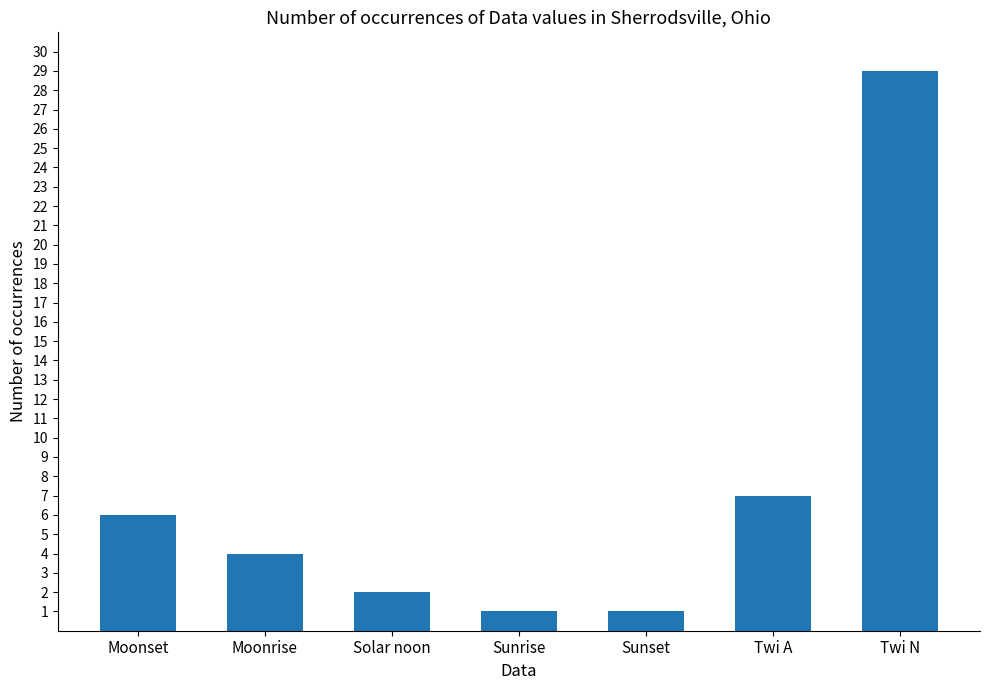

Reading right to left, what are all the values shown in this chart?

29	7	1	1	2	4	6